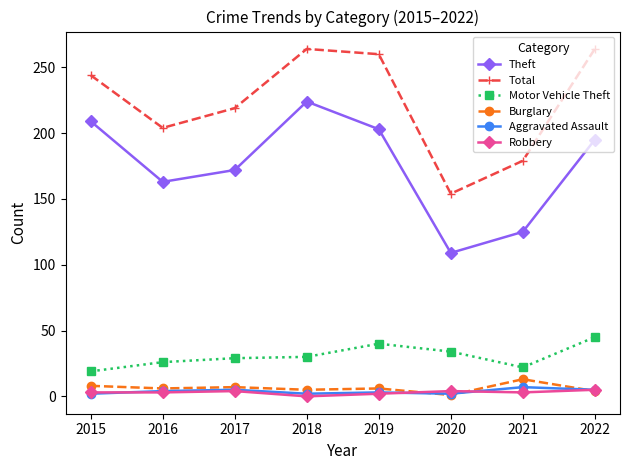

What is the difference between the Theft values at 2018 and 2015?

15